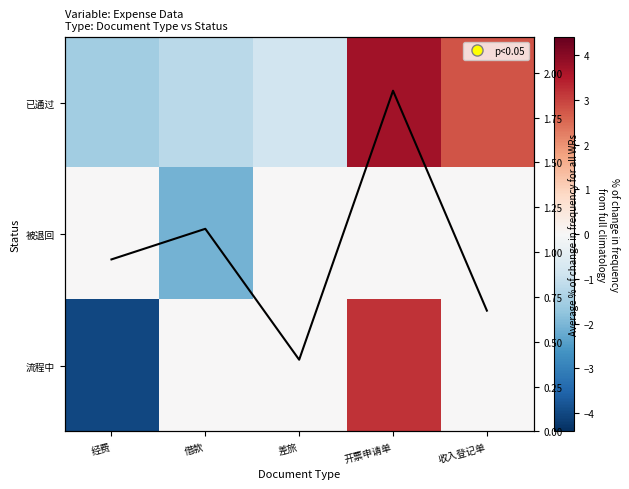

What is the difference between the second highest and minimum values in the 已通过 series?

4.3